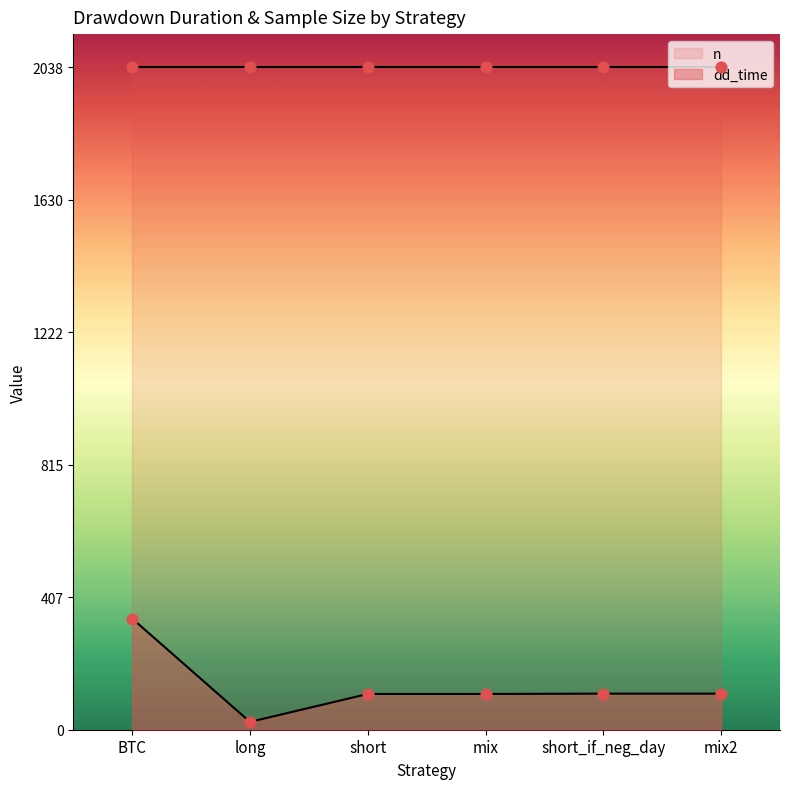

What is the total value across all series at mix?

2148